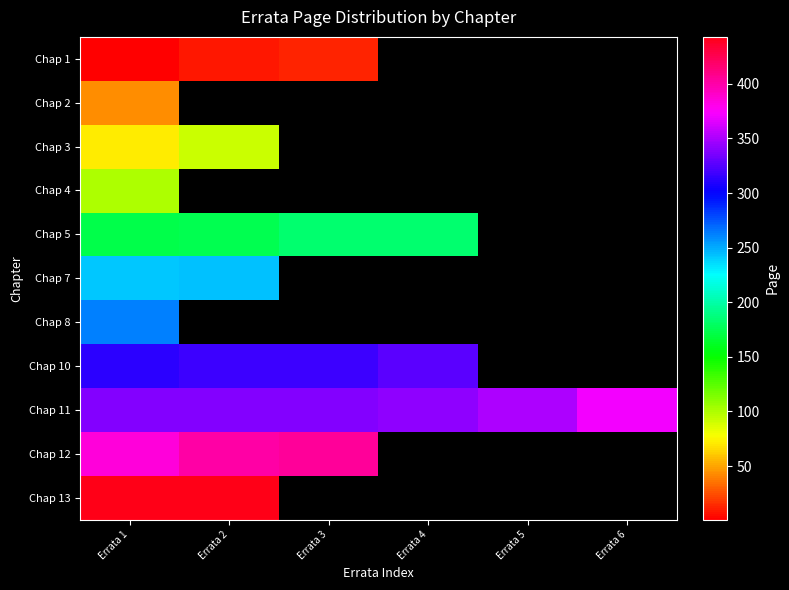

Which series has the widest spread of values?

Chap 11